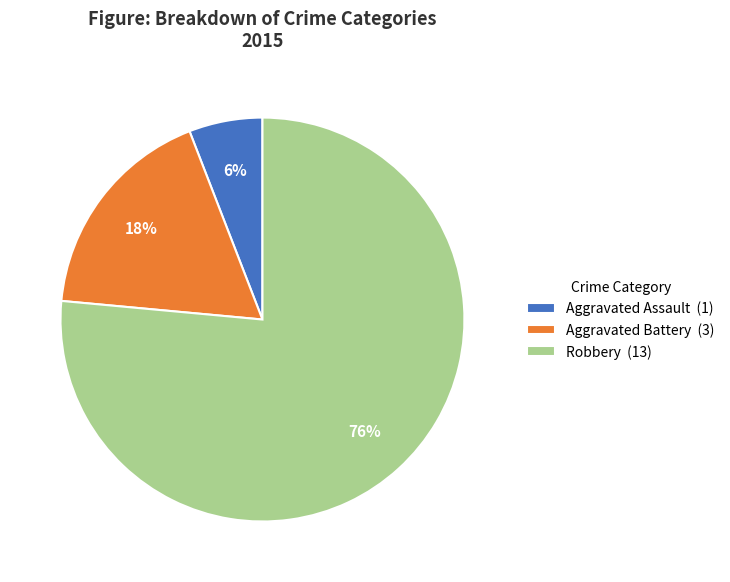

To the nearest percent, what is the average slice percentage?

33%